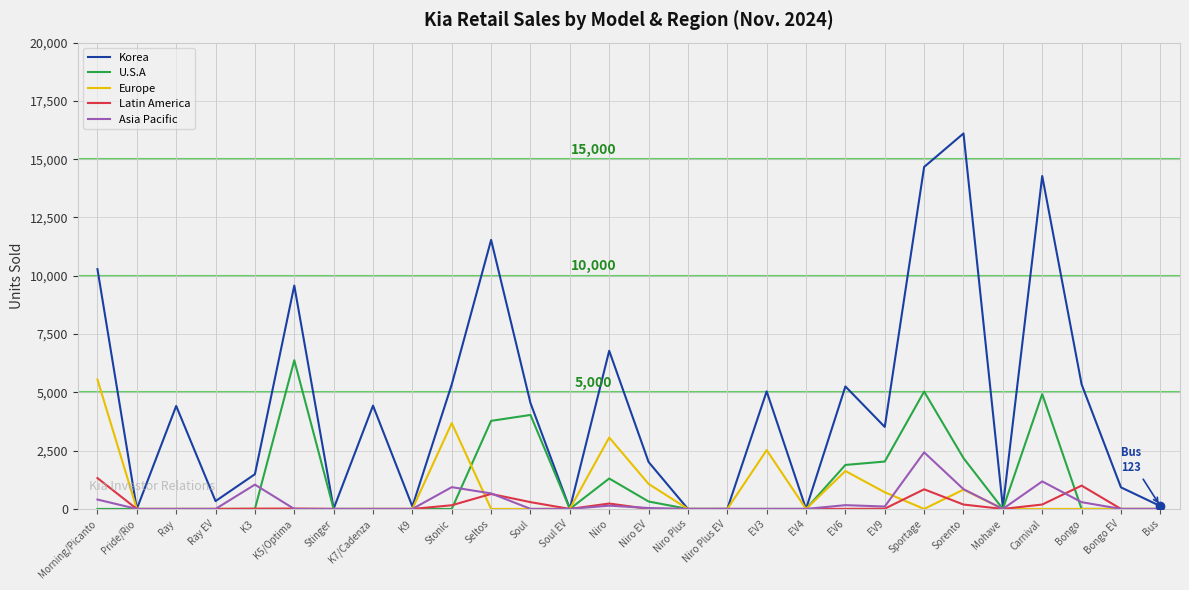

Does the chart display data point markers on the line(s)?

No